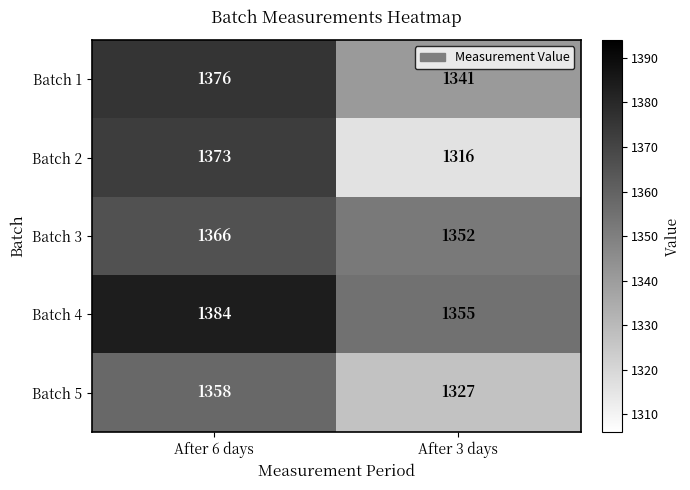

True or false: Batch 3 has a value of 643 at After 3 days.

False